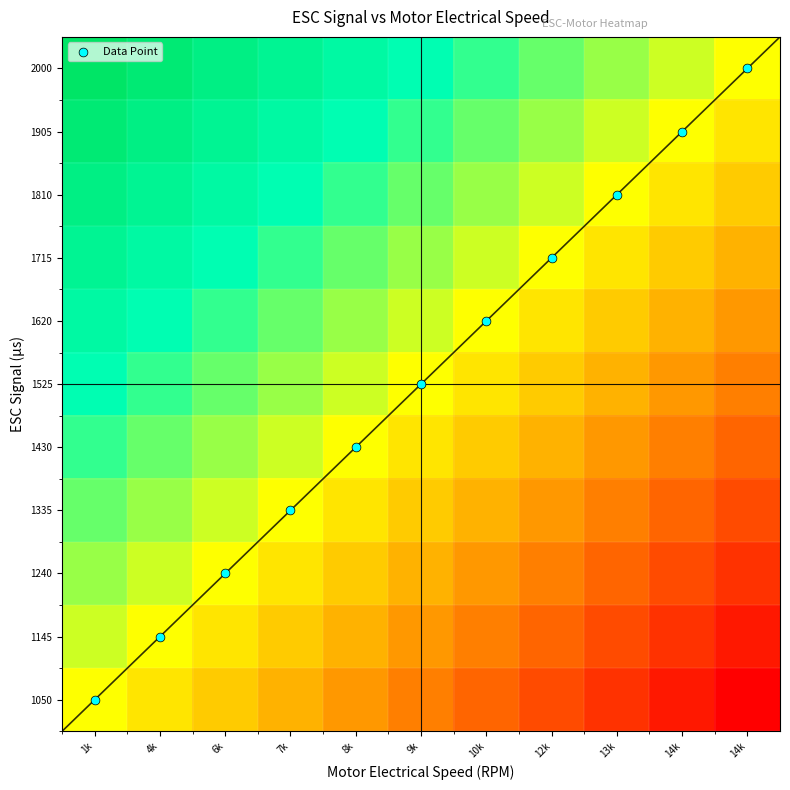

Which has a higher value, 1k or 4k?

1k